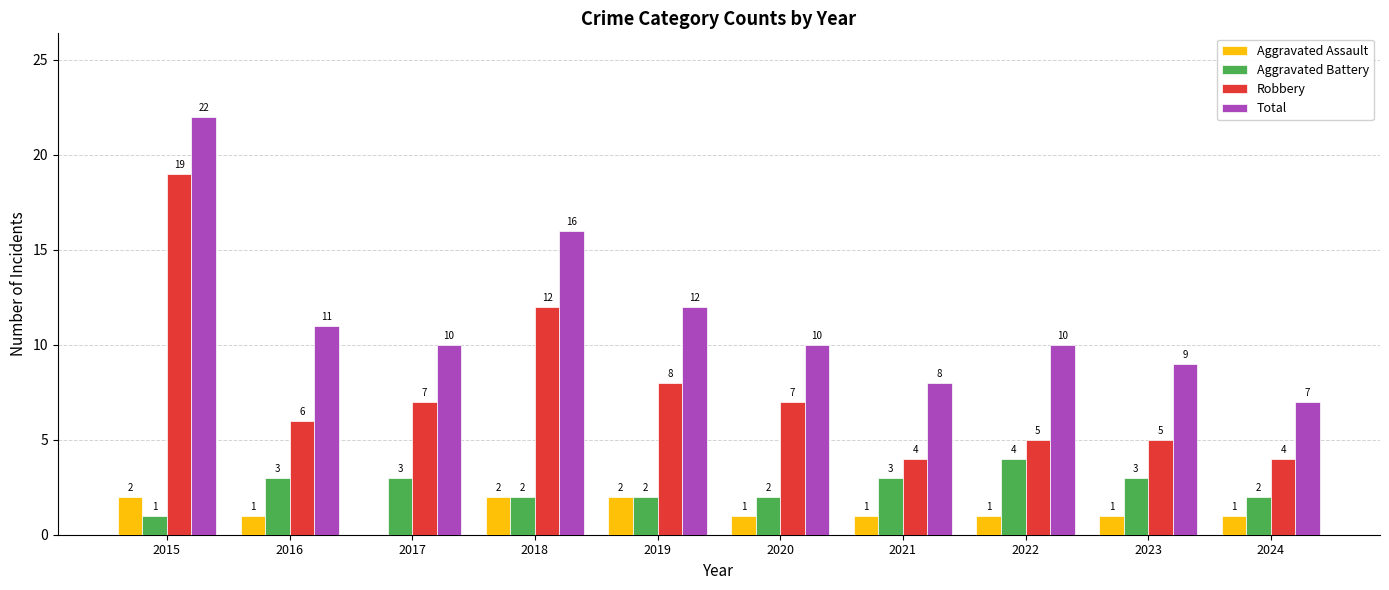

What are all the series names shown in the legend?

Aggravated Assault, Aggravated Battery, Robbery, Total